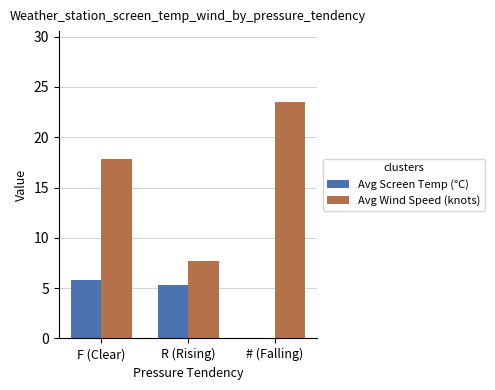

Reading left to right, list all the values displayed in this chart.

Avg Screen Temp (°C): 5.8	5.3	0.0
Avg Wind Speed (knots): 17.8	7.7	23.5